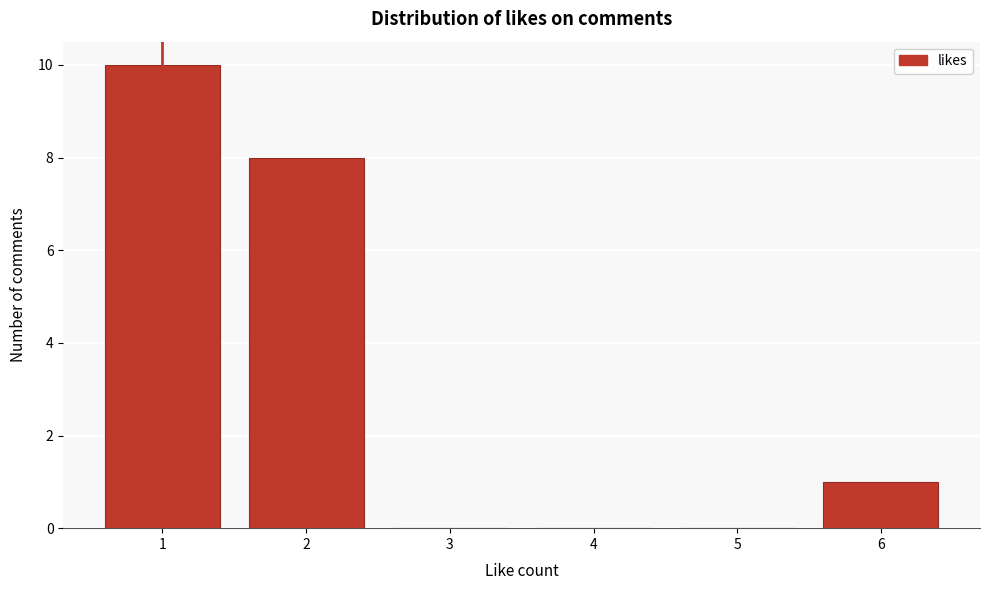

Reading left to right, list every bar in this chart as the range it spans on the x-axis followed by its height. The values are not printed on the chart, so give them approximately, as read against the axis.

0.5 to 1.5: 10
1.5 to 2.5: 8
2.5 to 3.5: 0
3.5 to 4.5: 0
4.5 to 5.5: 0
5.5 to 6.5: 1